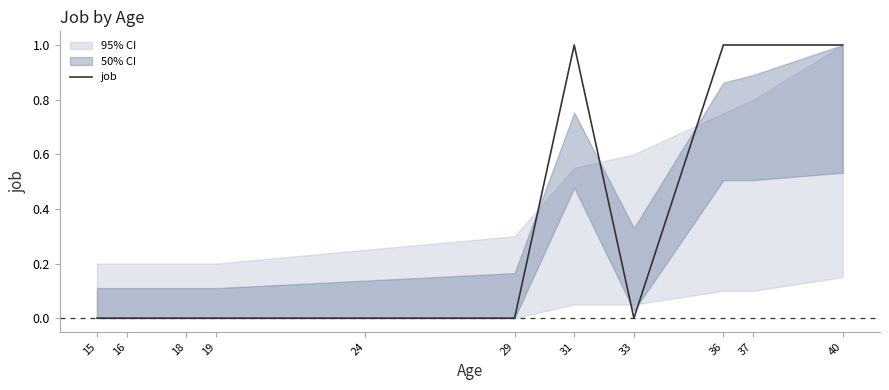

How many points are lower than both their immediate neighbors (excluding endpoints)?

1